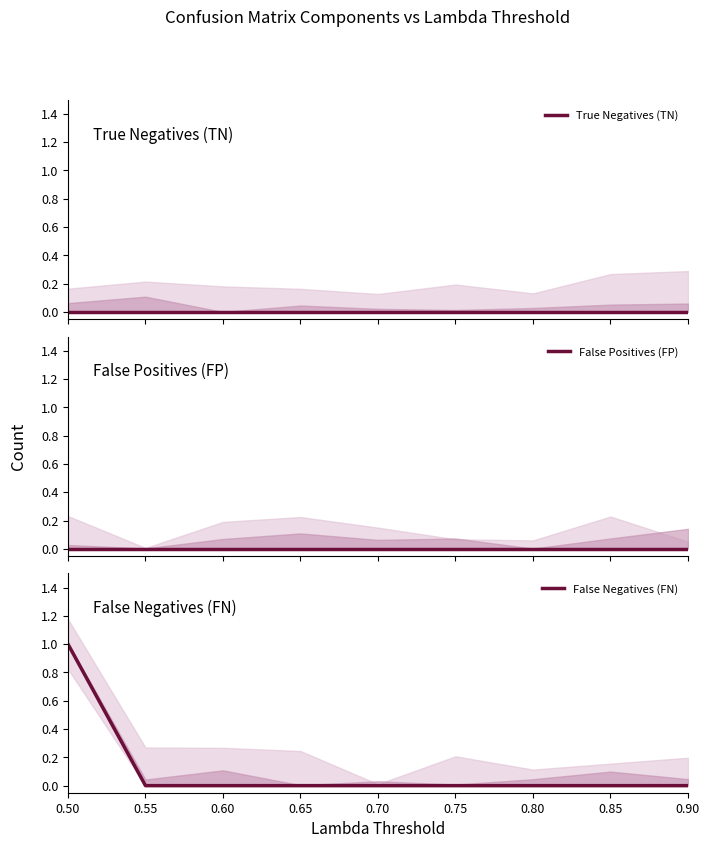

True or false: True Negatives (TN) and False Positives (FP) intersect in this chart.

False